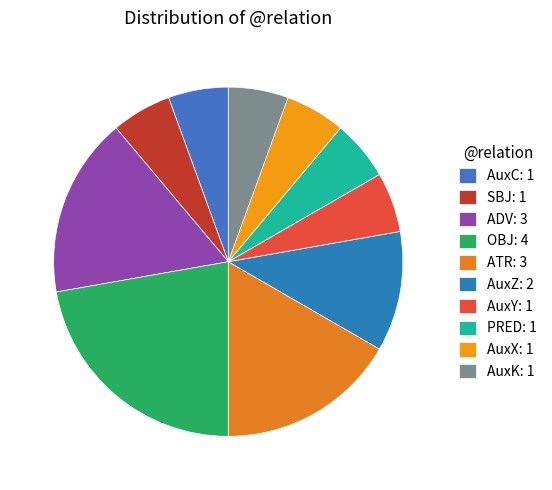

How many slices are in this pie chart?

10